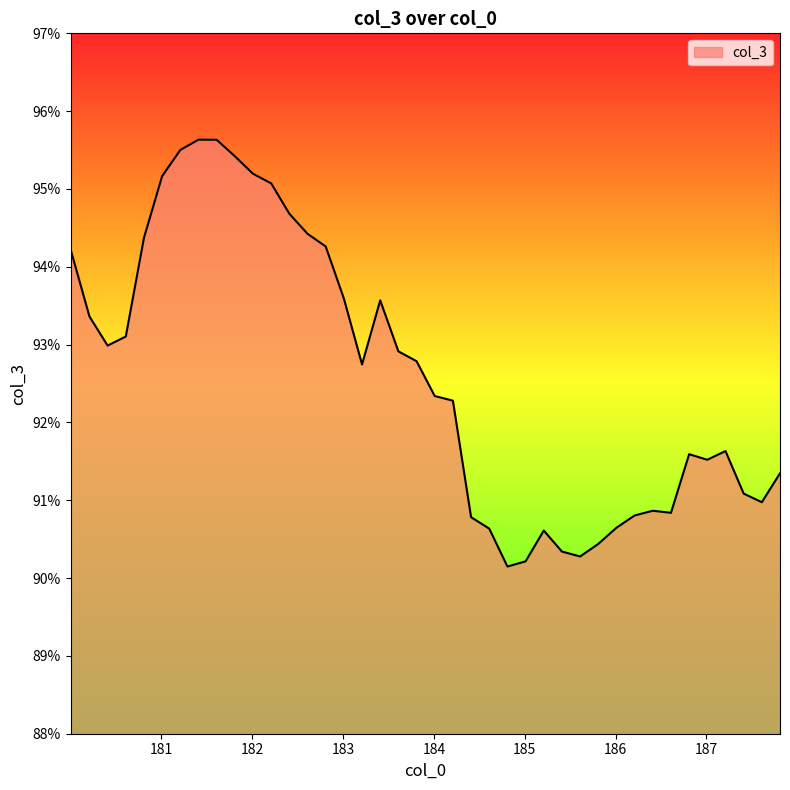

What is the greatest value displayed?

95.6